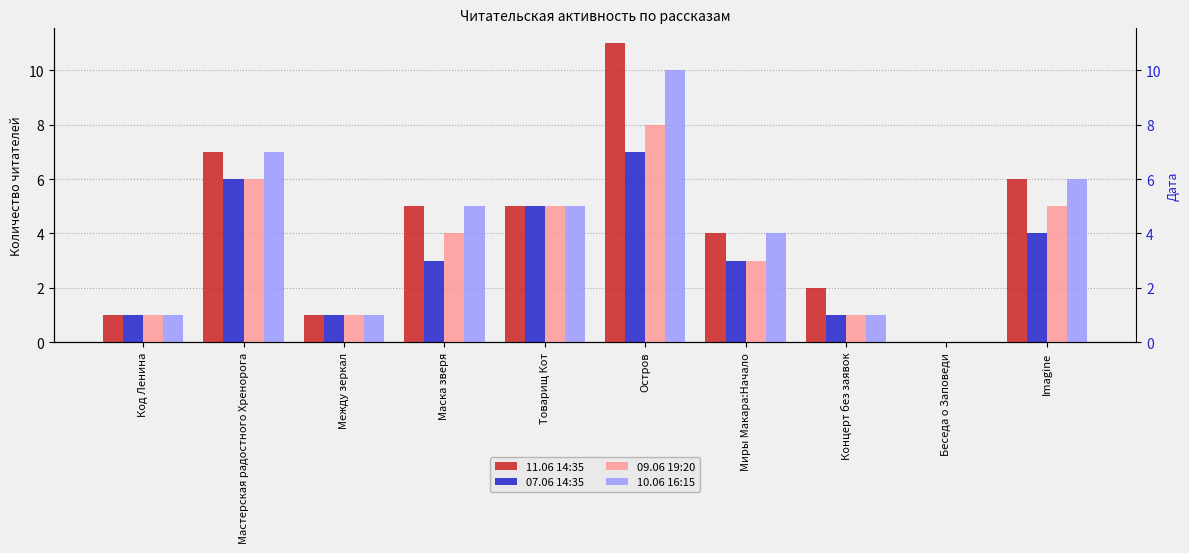

Which series has the largest range (max minus min)?

11.06 14:35